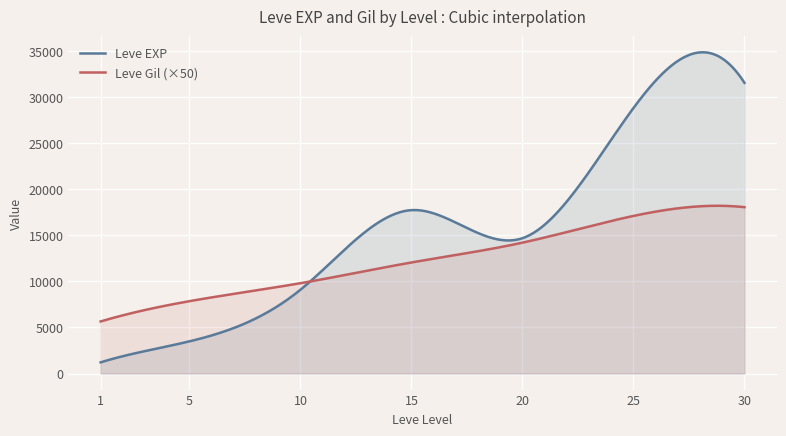

What is the greatest value displayed?

34855.7